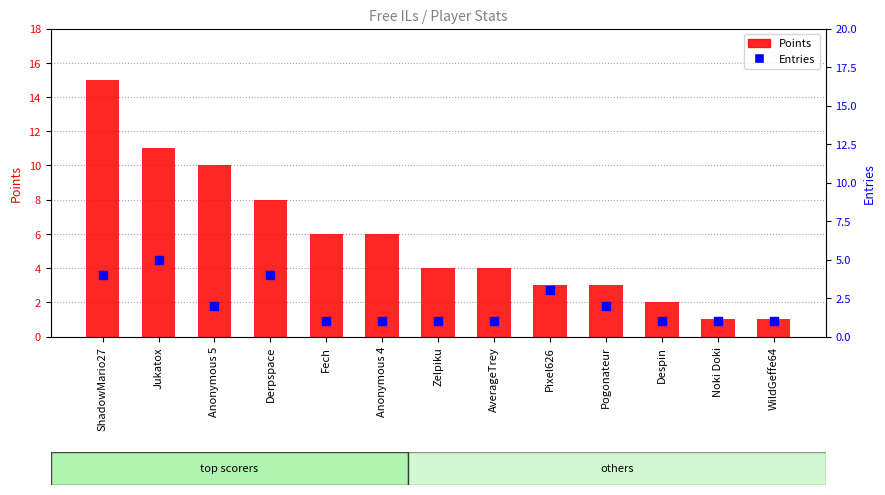

What is the total value across all series at Anonymous 5?

12